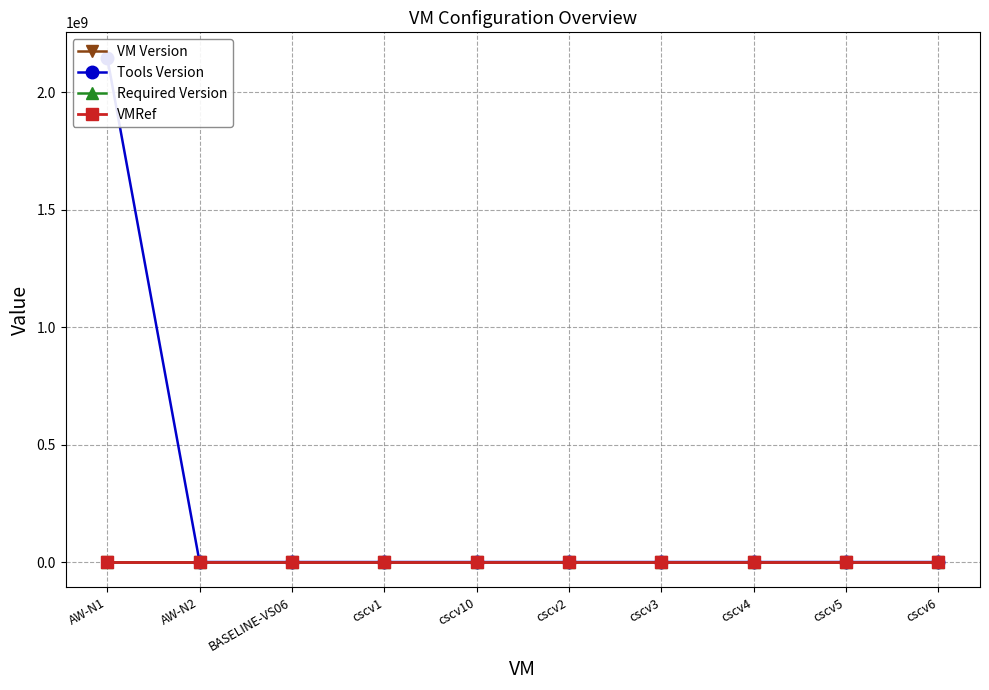

What position from the right is cscv10?

6